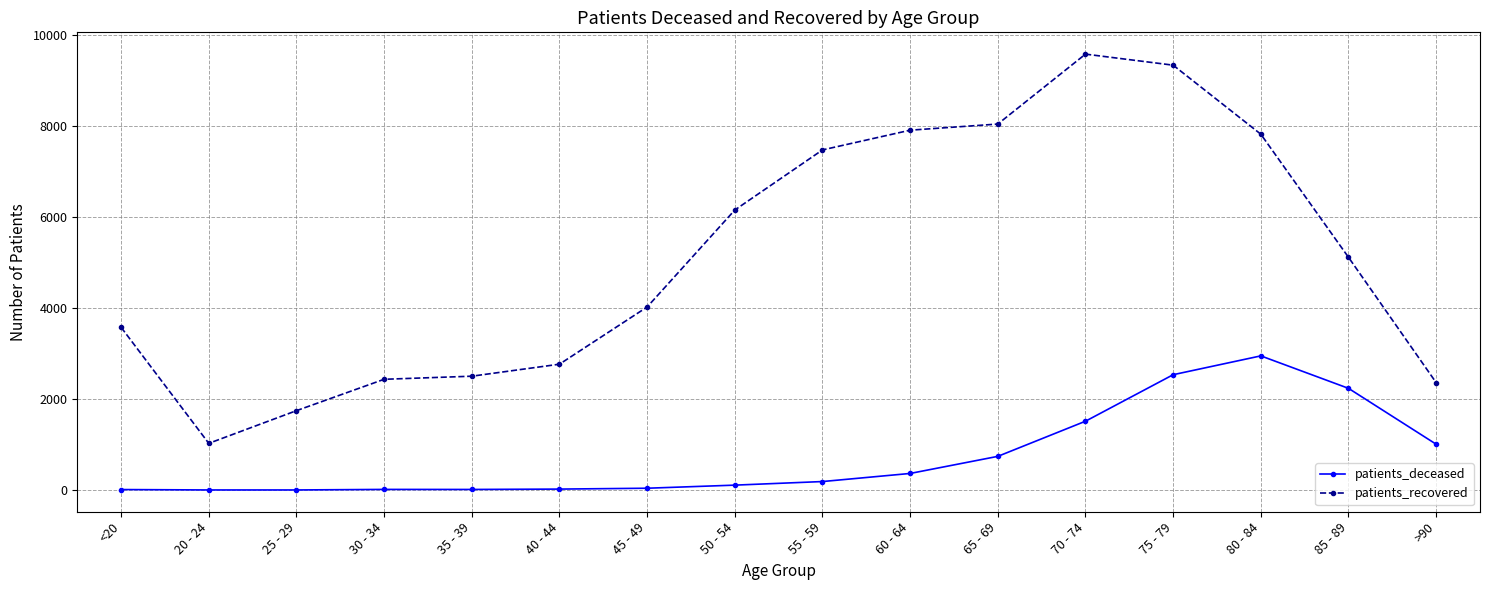

What is the difference between the maximum and minimum values in the patients_recovered series?

8561